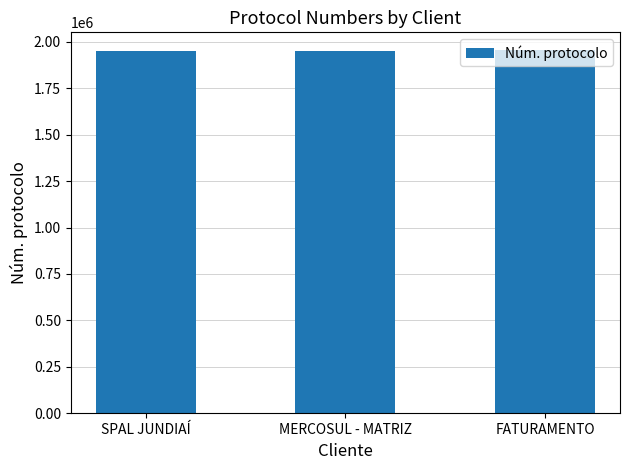

Approximately how many times larger is the value at MERCOSUL - MATRIZ compared to SPAL JUNDIAÍ?

1.0